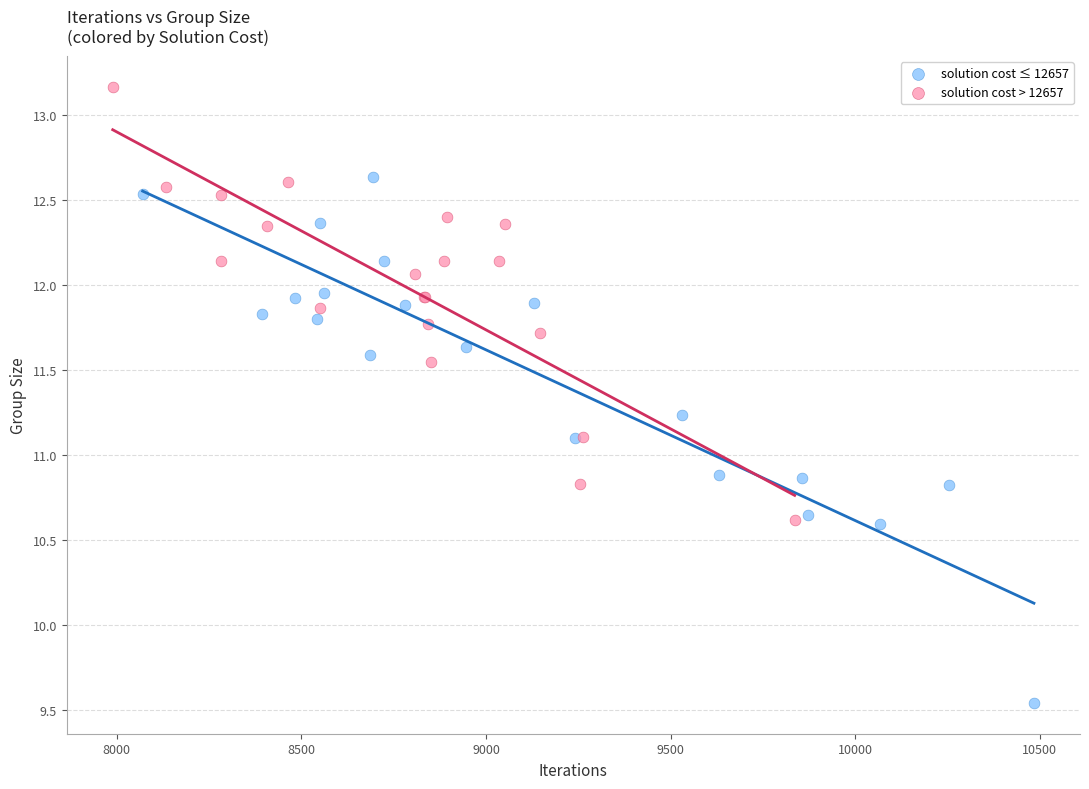

Which series has the widest spread of Y values?

solution cost ≤ 12657